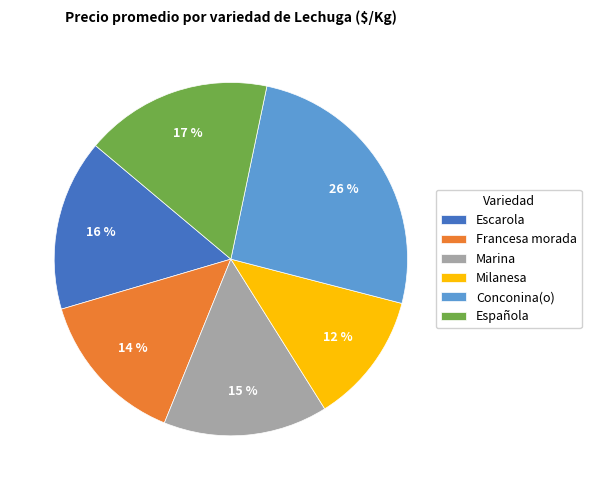

Between Española and Escarola, which is larger?

Española